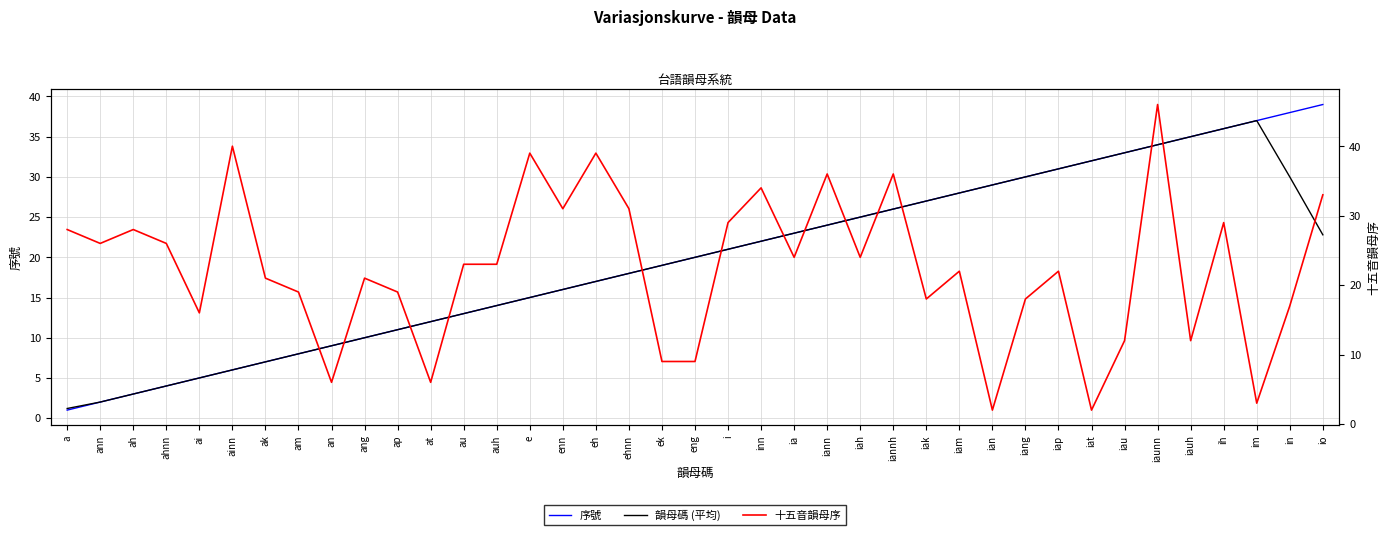

Which category has the highest value across all series?

iaunn